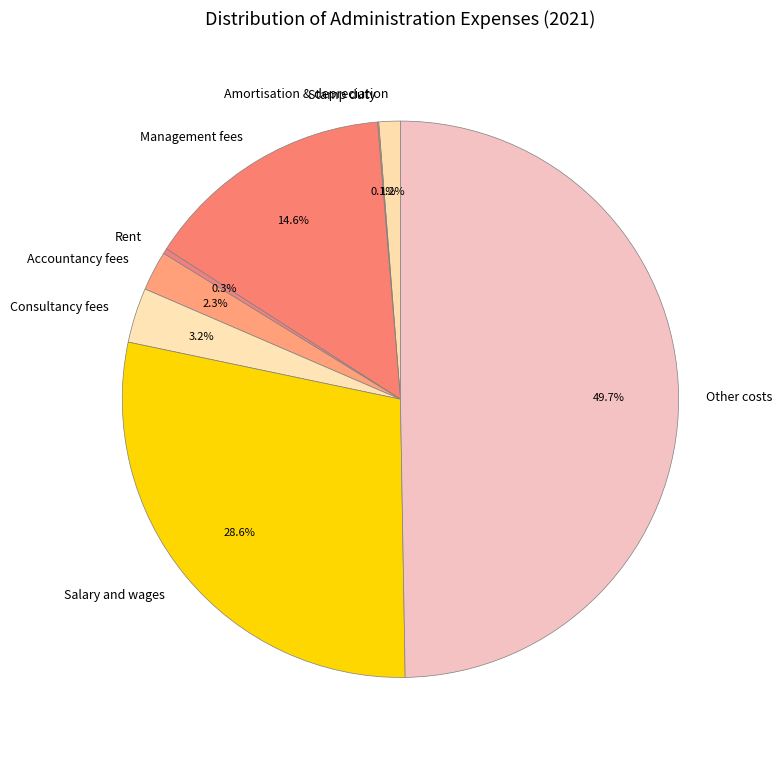

Which slice is the largest?

Other costs